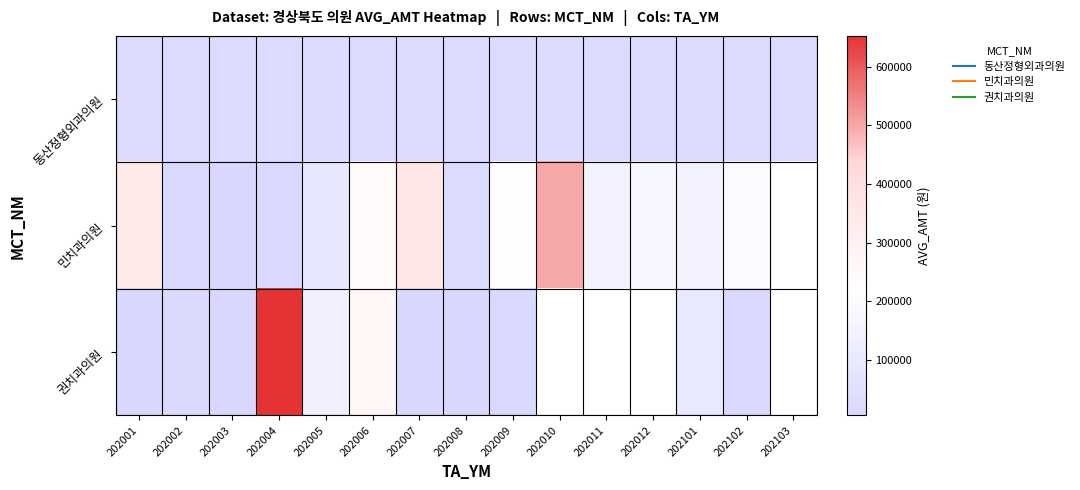

What is the approximate value of 민치과의원 at 202012?

170300.0